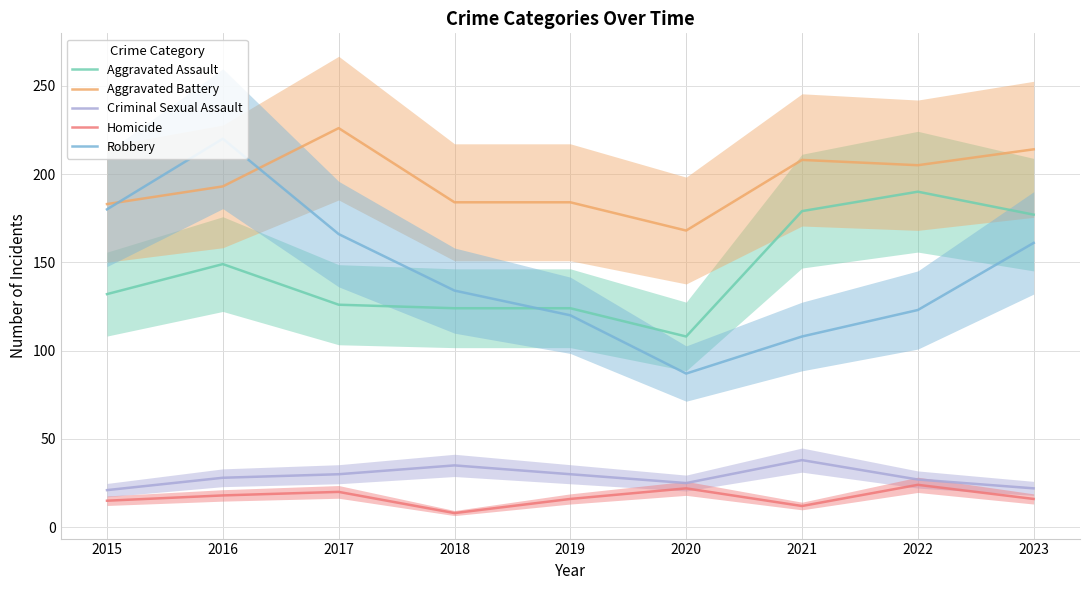

Count the number of categories in the chart.

9